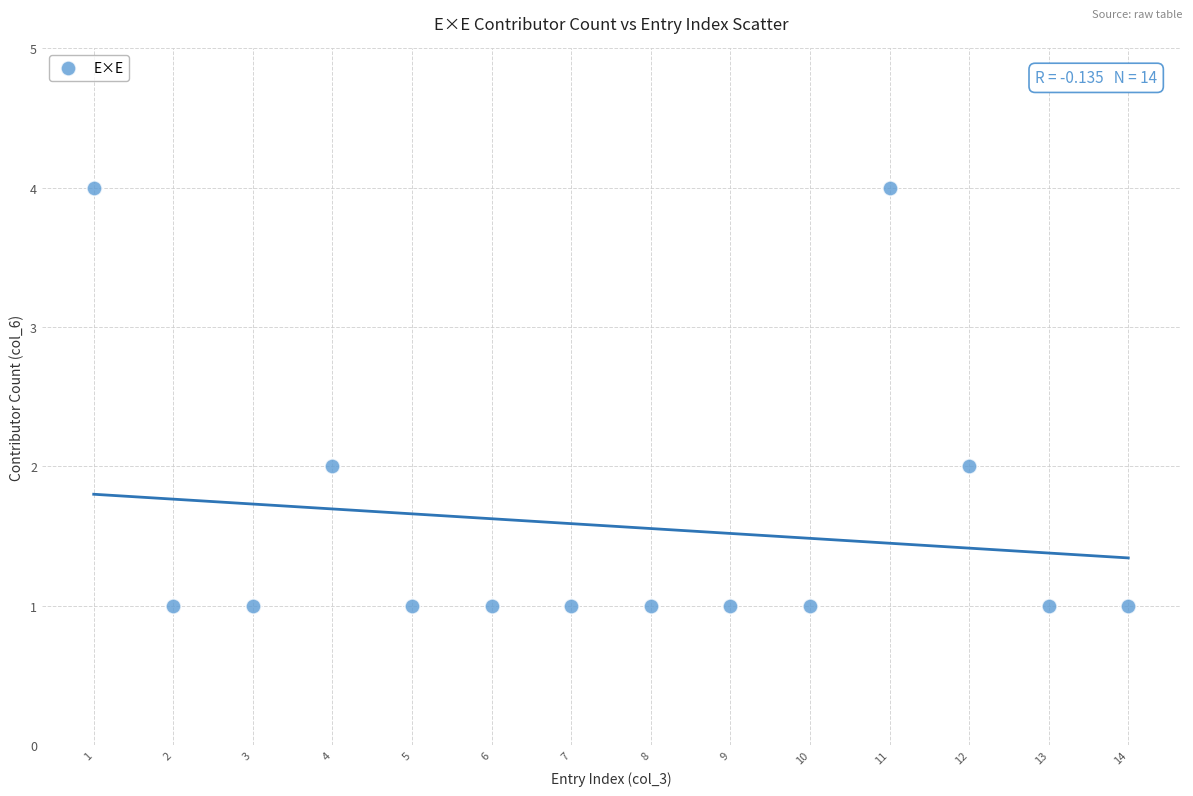

What is the range of X values (max minus min)?

13